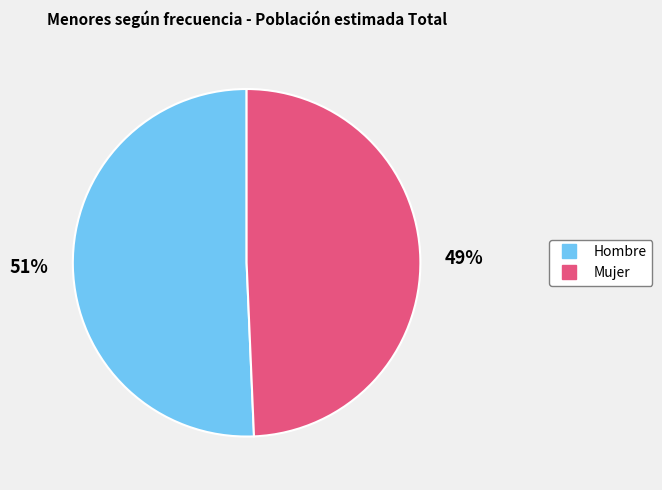

What is the majority slice?

Hombre